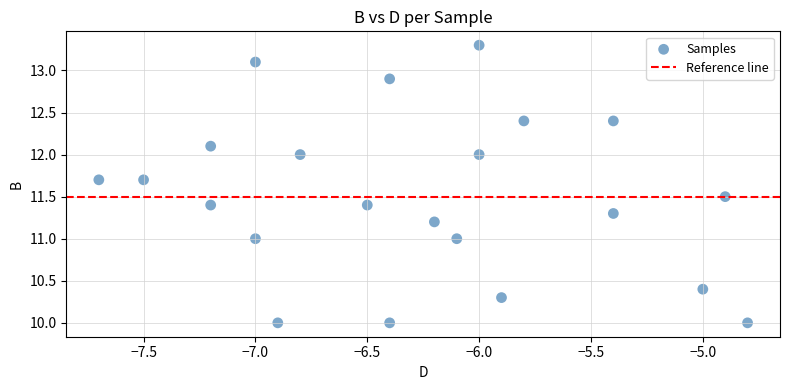

What is the range of X values (max minus min)?

2.9